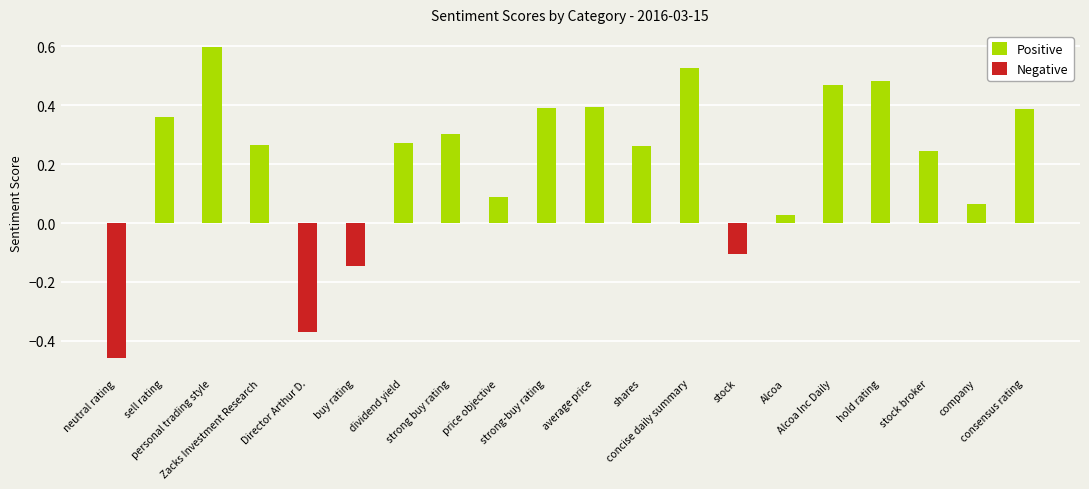

Which has a higher value, concise daily summary or dividend yield?

concise daily summary